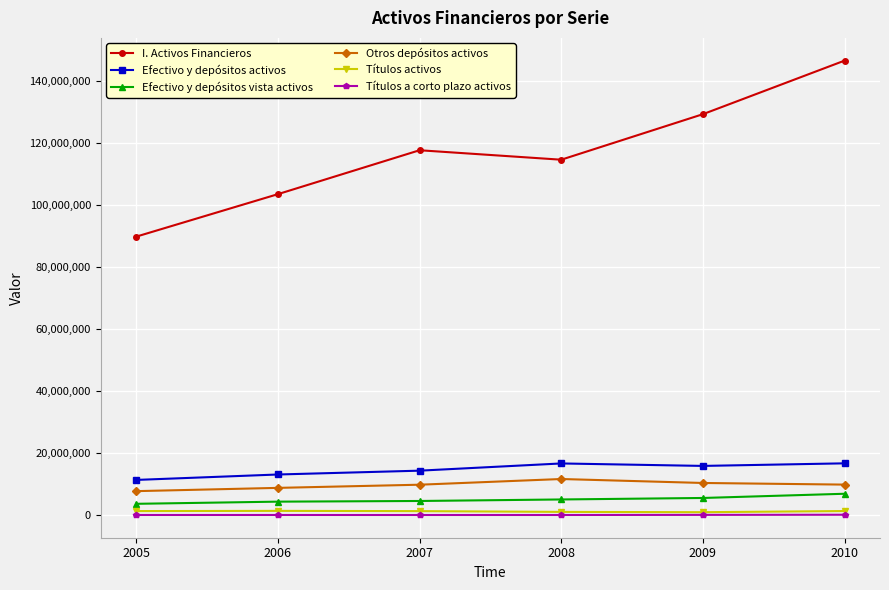

Which category has the highest value in the Efectivo y depósitos vista activos series?

2010